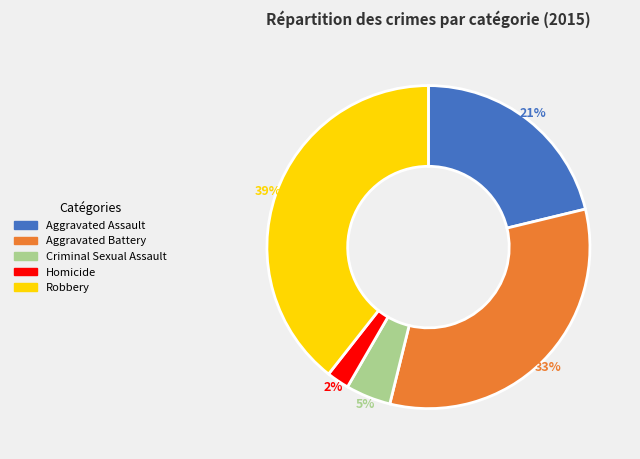

Is the sum of Aggravated Battery and Aggravated Assault greater than half?

Yes